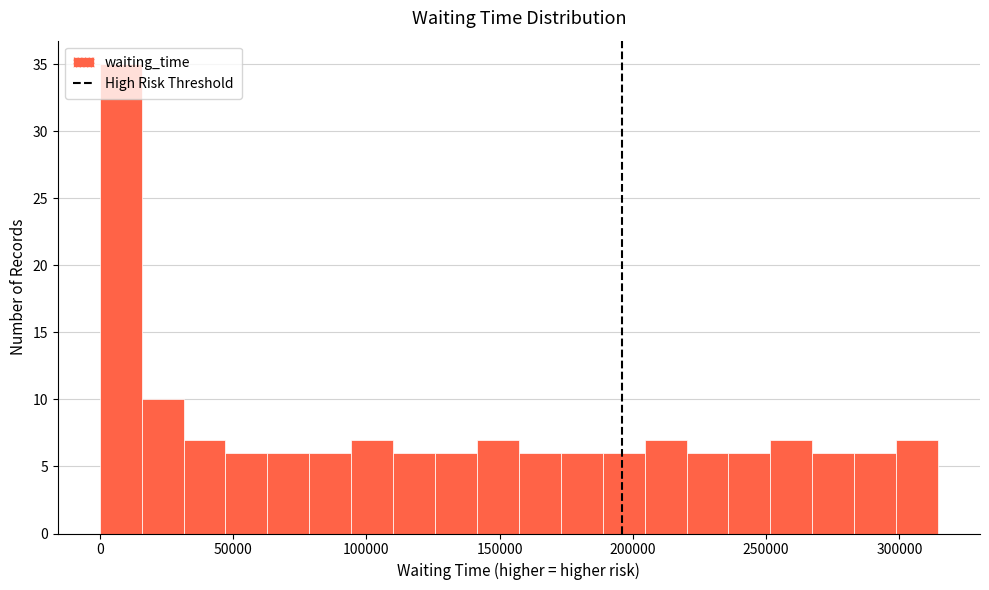

Around what value on the x-axis is the tallest bar? Give the approximate position of its centre, as read against the axis.

10000